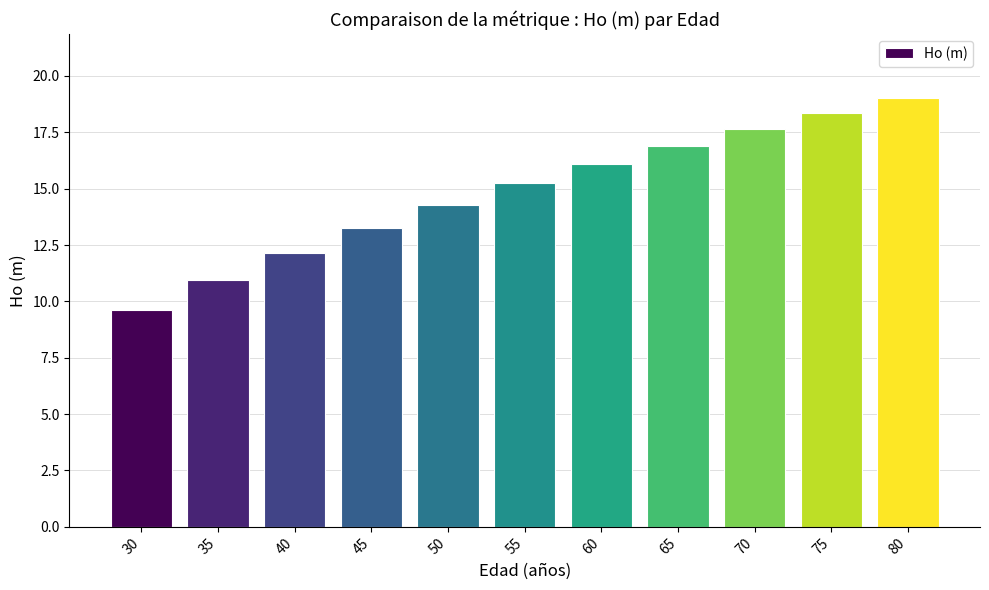

Read the value at 50.

14.3